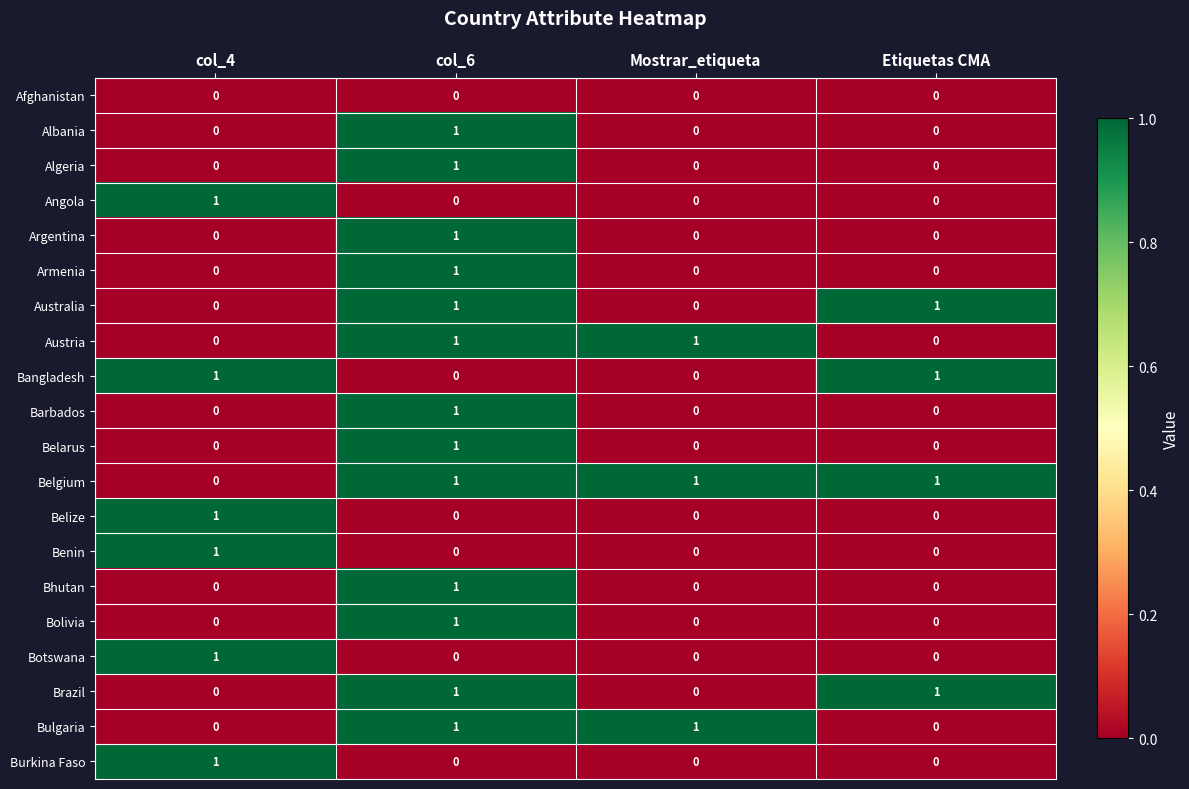

The Algeria series shows 1 at Mostrar_etiqueta. True or false?

False